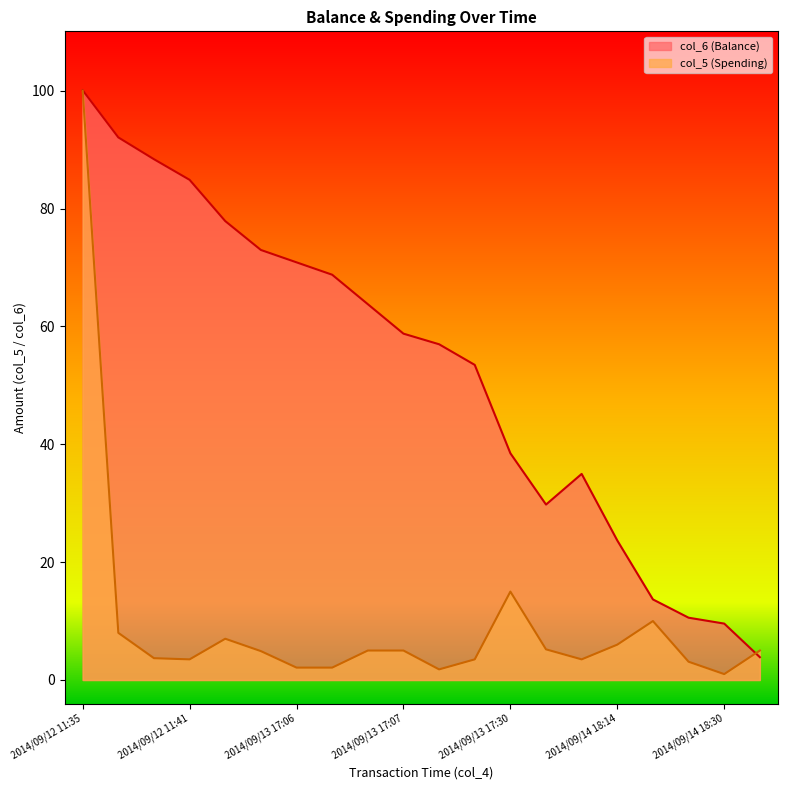

In col_6, how many points are higher than both neighbors (excluding endpoints)?

1